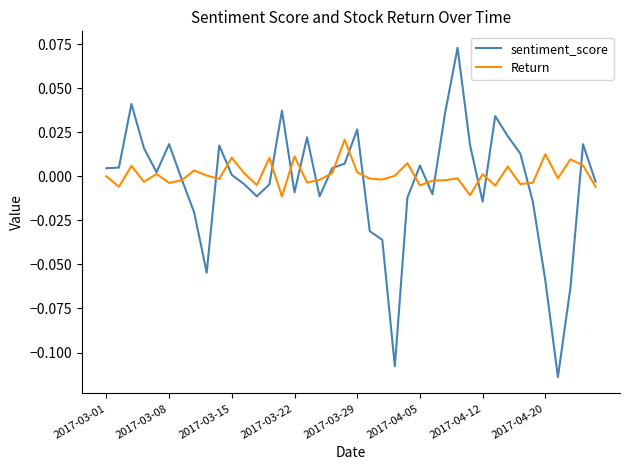

Is this an area chart (filled region under the line)?

No